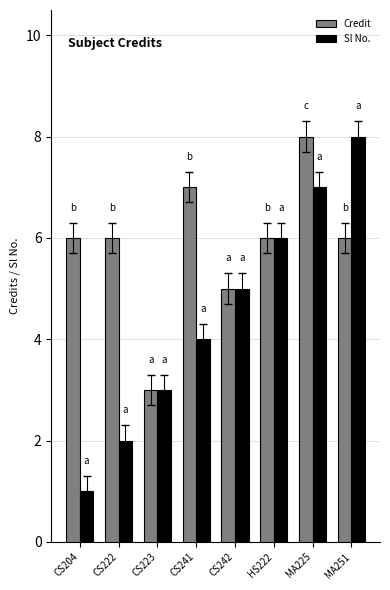

True or false: Sl No. has a value of 5 at CS223.

False